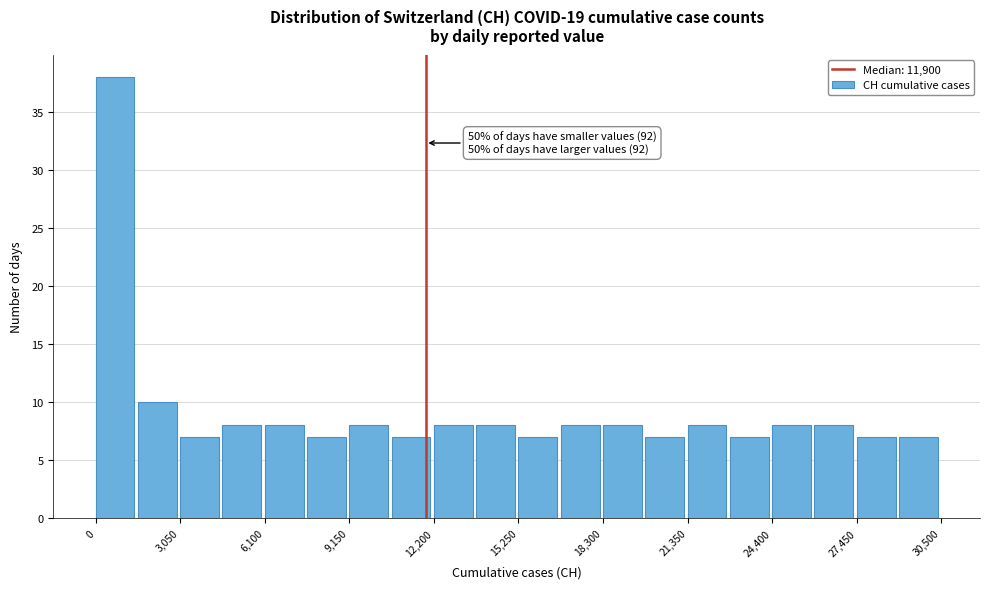

Around what value on the x-axis is the tallest bar? Give the approximate position of its centre, as read against the axis.

500